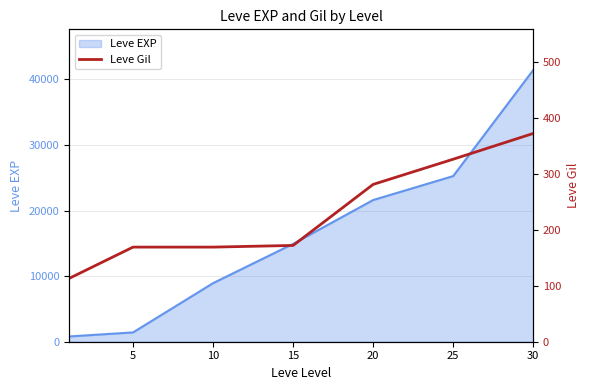

What is the highest value of the Leve EXP series?

41410